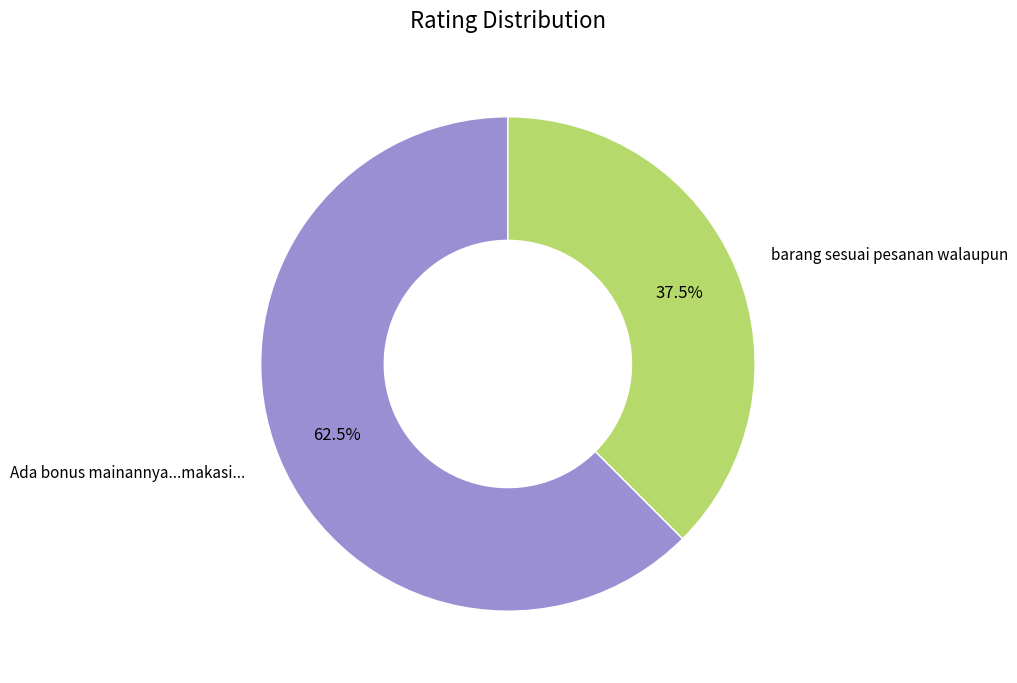

What percentage do barang sesuai pesanan walaupun and Ada bonus mainannya...makasi... together represent?

100.0%